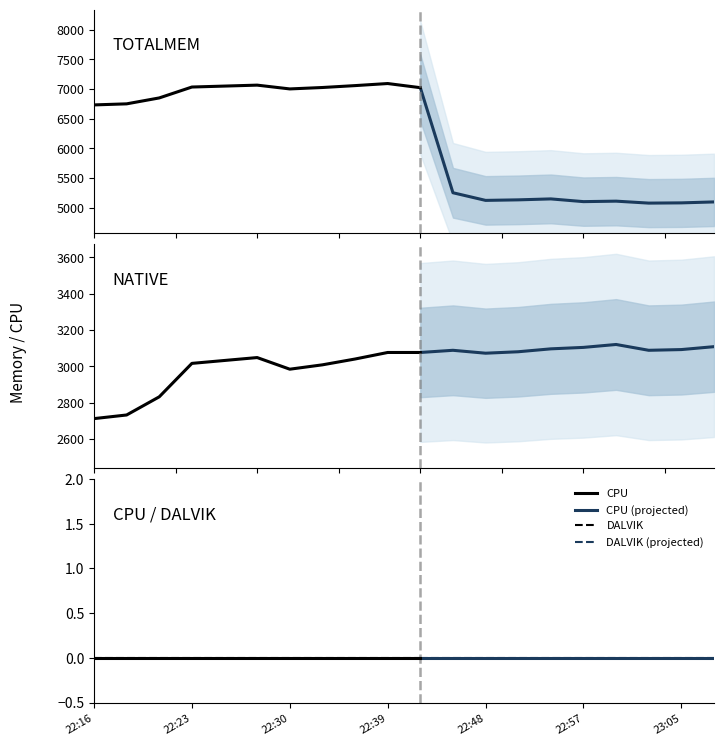

What is the maximum value shown in the chart?

7094